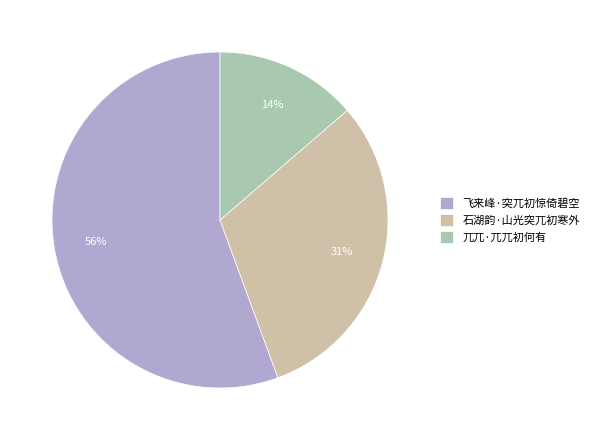

Approximately how many times larger is the value at 飞来峰·突兀初惊倚碧空 compared to 石湖韵·山光突兀初寒外?

1.8